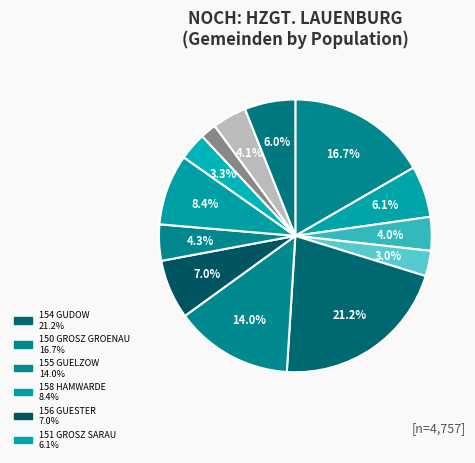

How many slices are in this pie chart?

13